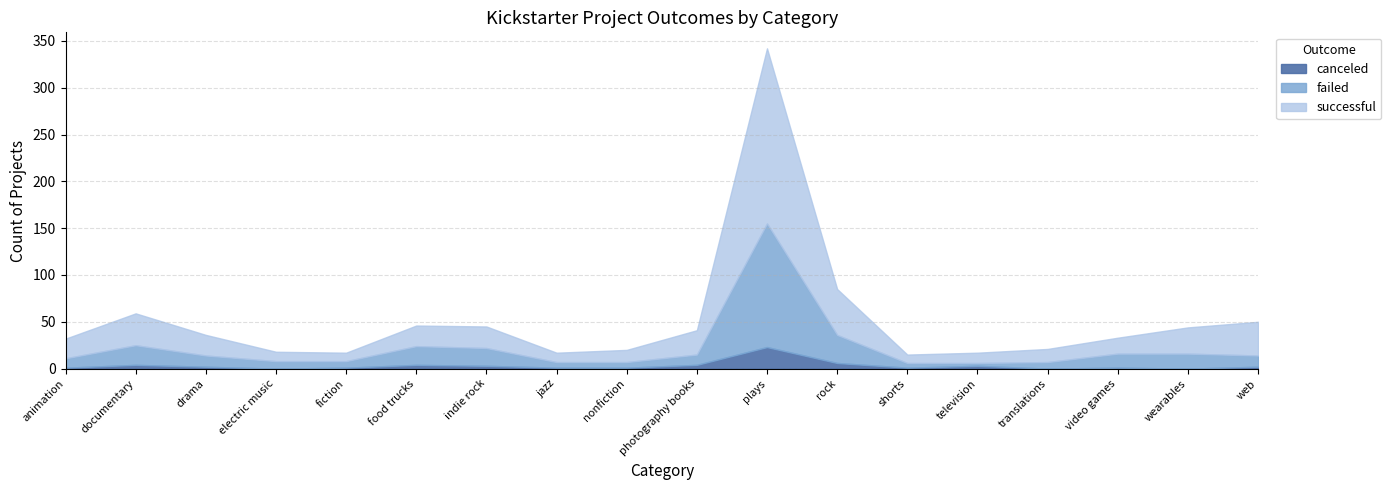

At which category does failed reach its first local peak?

documentary